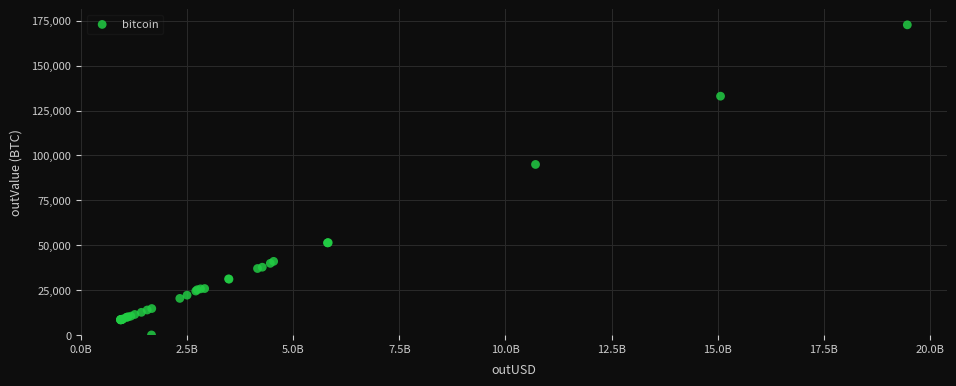

What Y value in the scatter plot is closest to 86362?

94962.4